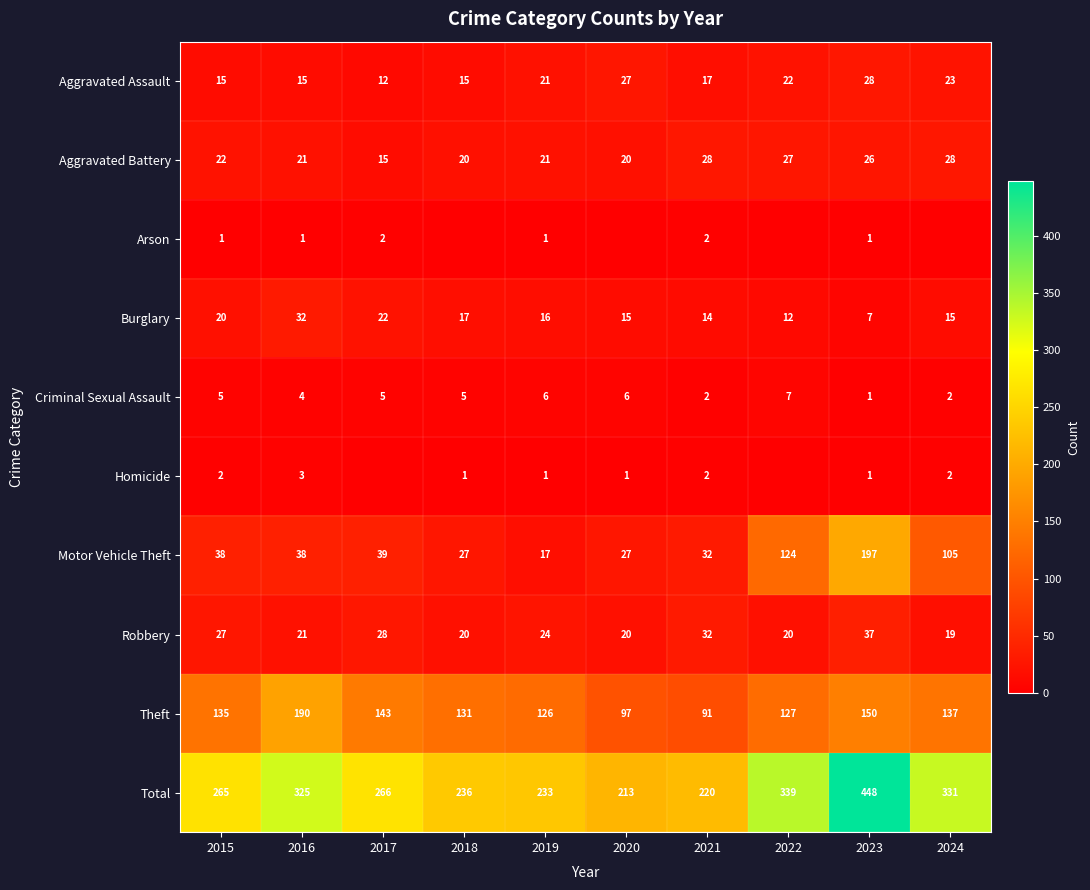

The value of Burglary at 2016 is 32. True or false?

True